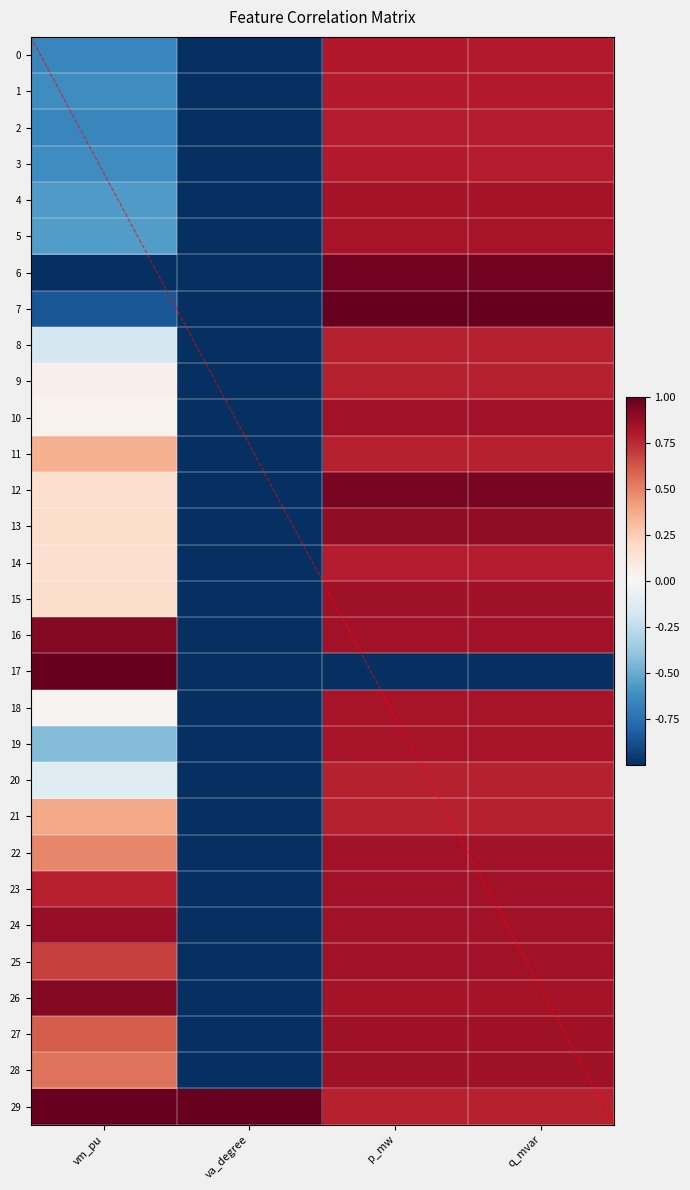

Is the value of 9 at q_mvar greater than the value of 19 at vm_pu?

Yes